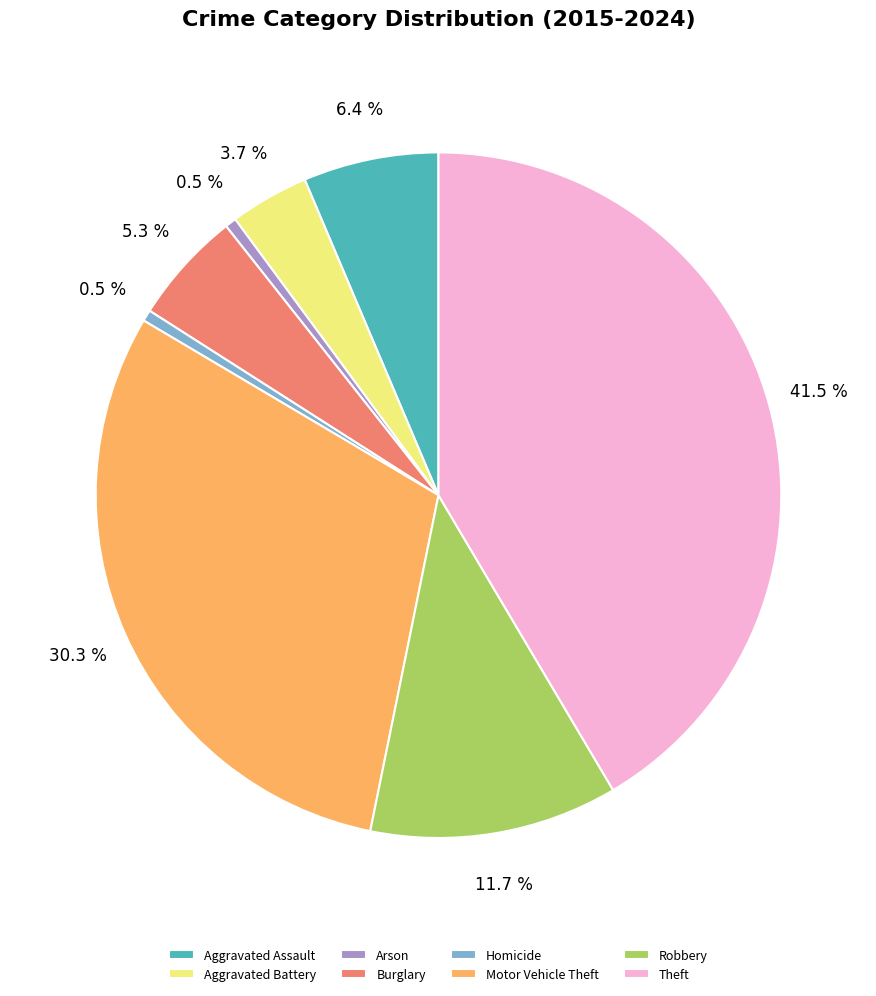

What percentage is the Aggravated Battery slice, to the nearest percent?

4%